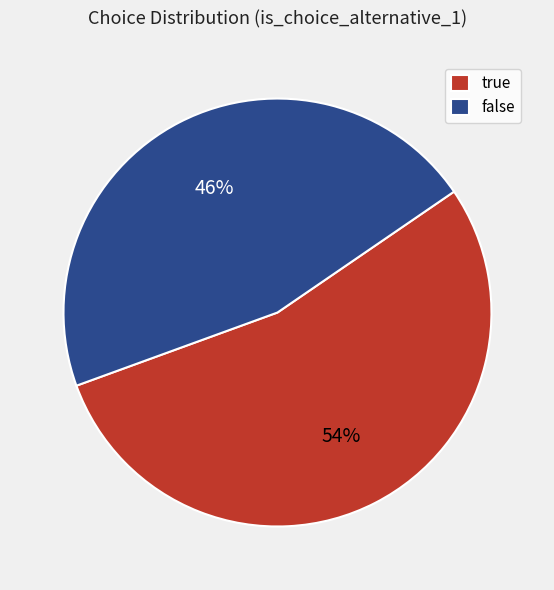

Which category has the biggest portion of the pie?

true